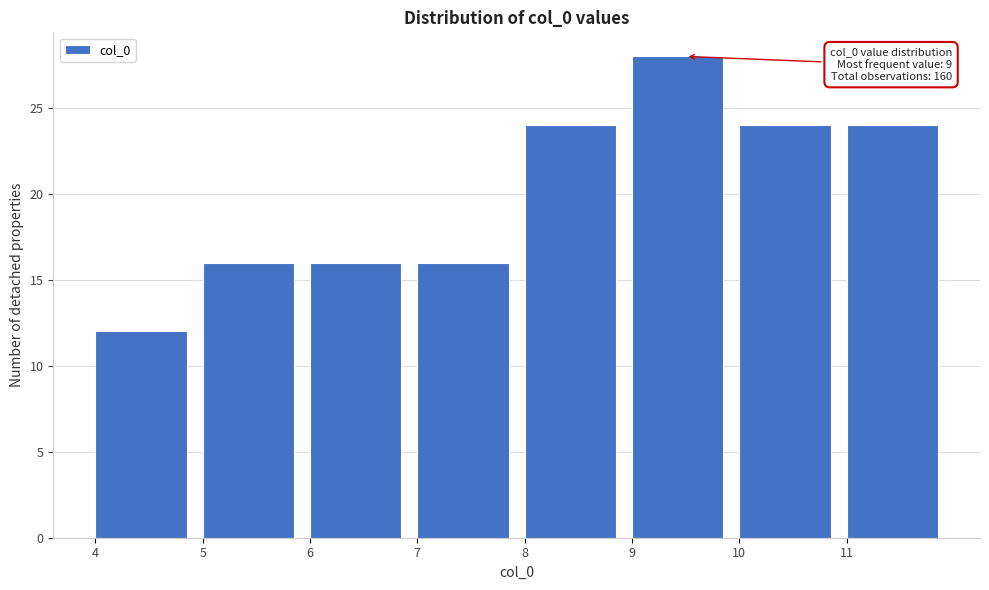

Which range on the x-axis has the tallest bar?

9 to 10